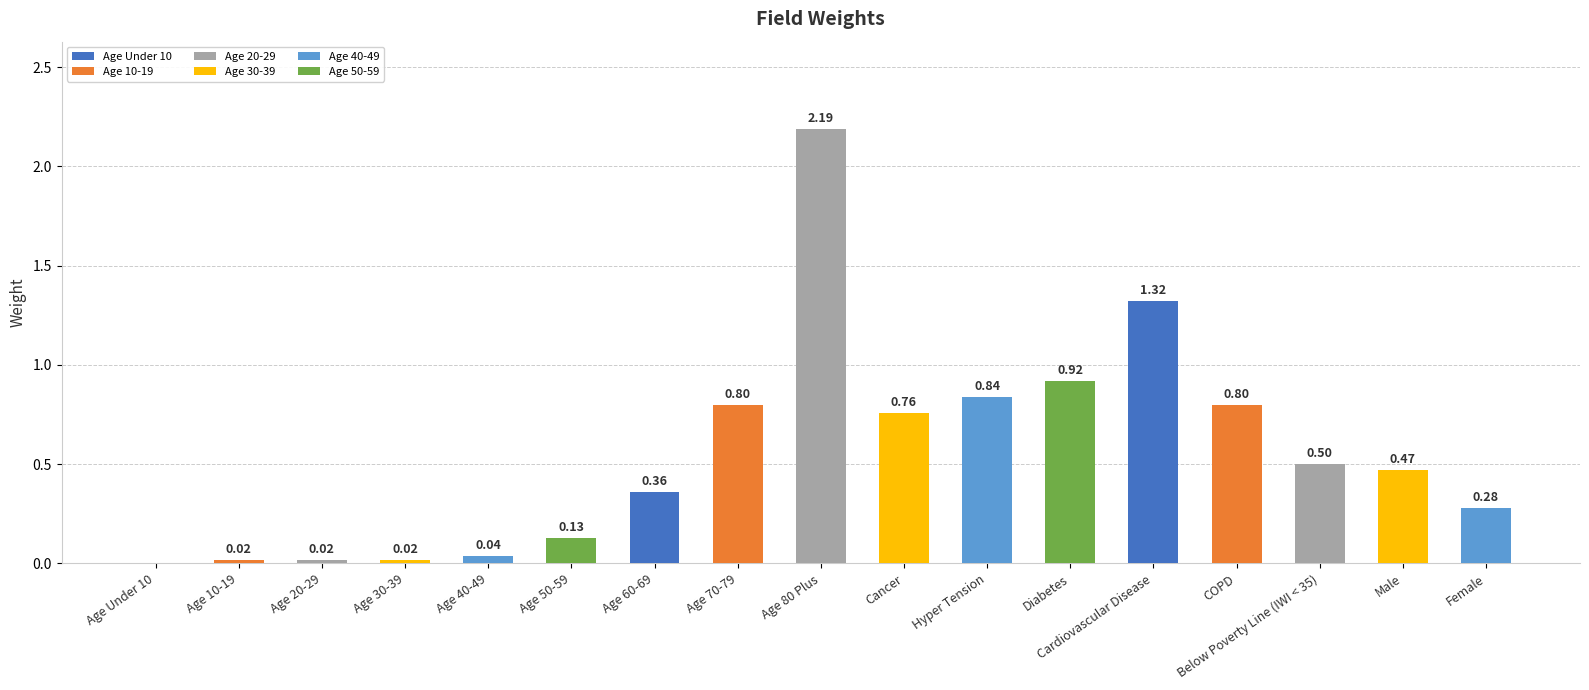

The chart shows a value of 0.0 at Age 30-39. True or false?

True